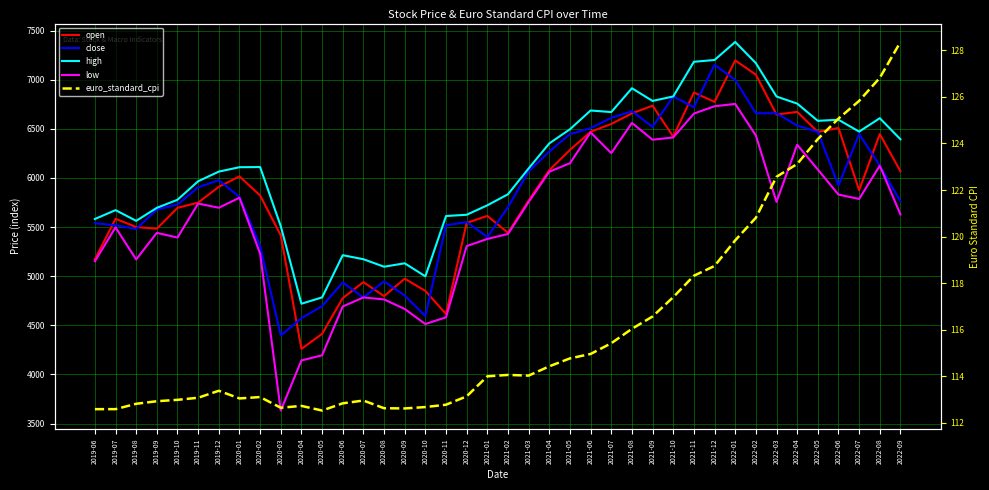

Where is high nearest to the value 6052?

2019-12